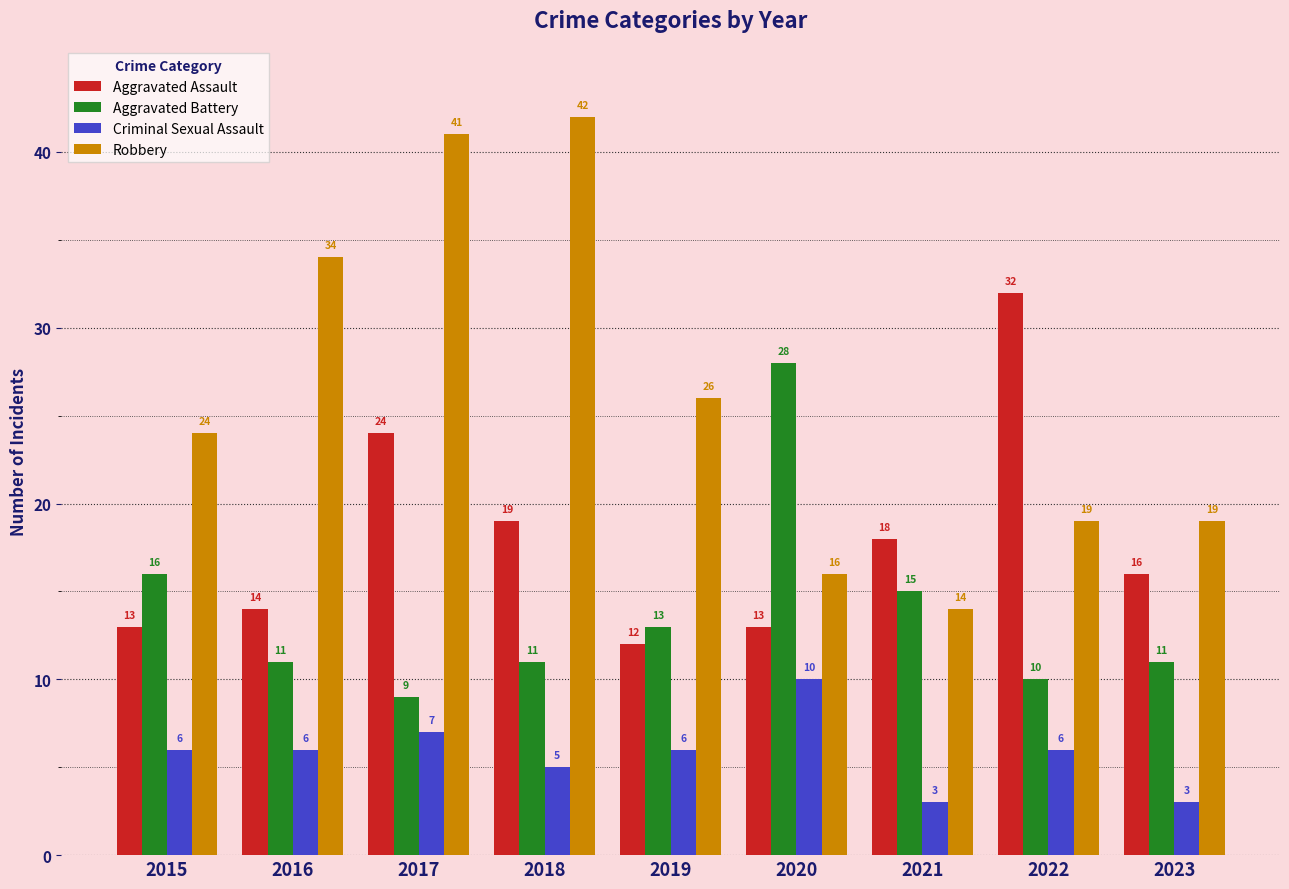

What is the approximate value of Aggravated Battery at 2023, to the nearest 5?

10